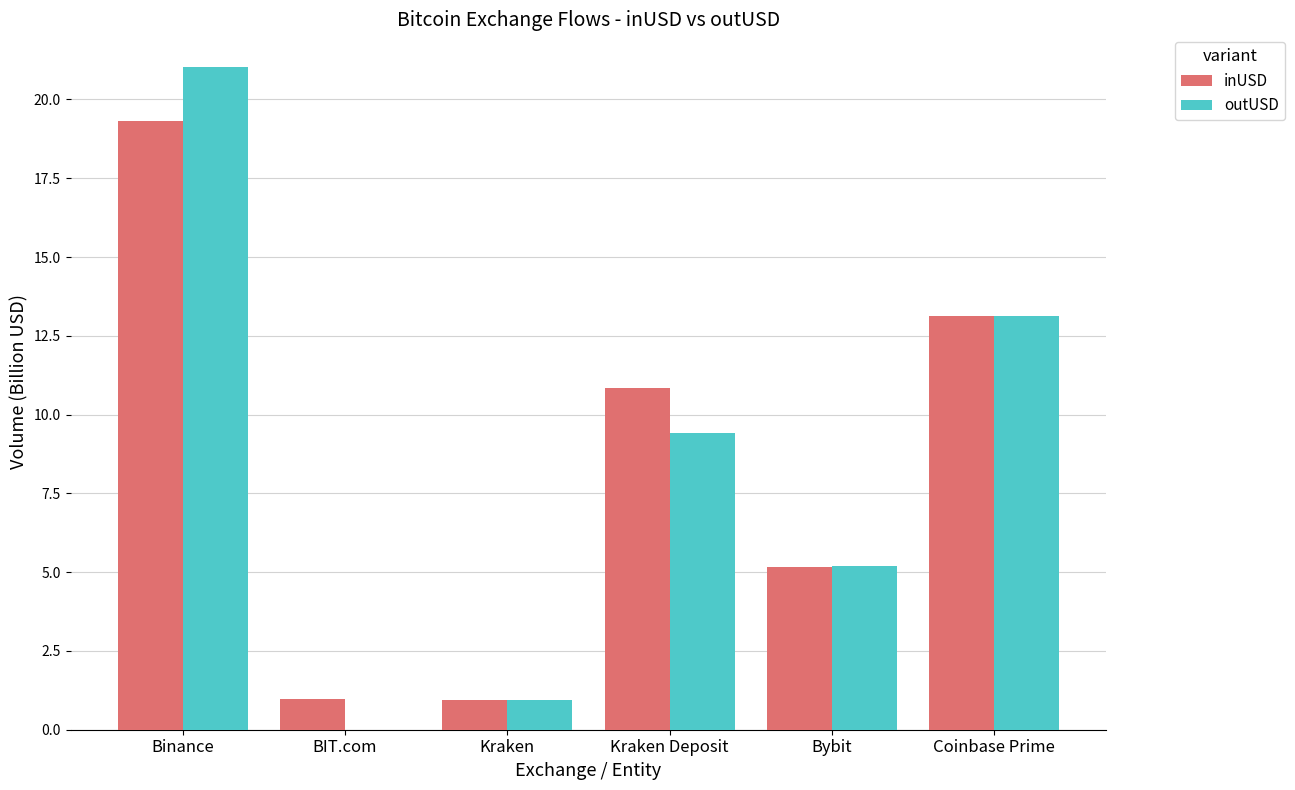

Are the bars horizontal?

No